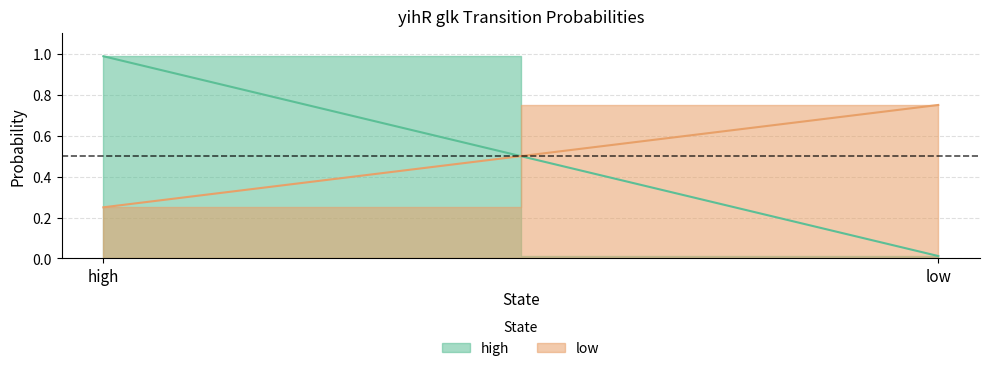

What are all the series names shown in the legend?

high, low